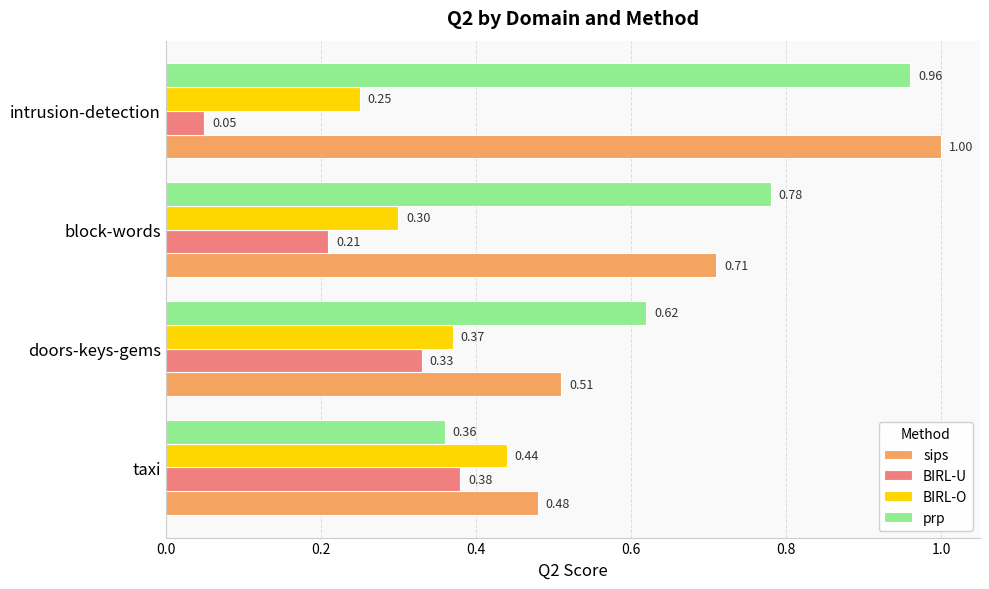

Which series has the widest spread of values?

prp